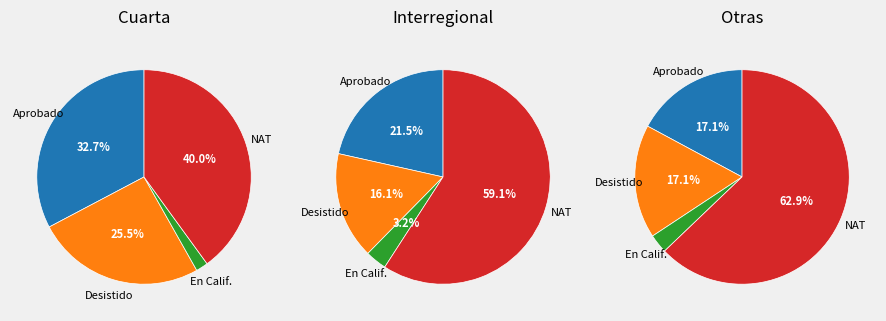

To the nearest percent, what is the combined percentage of Desistido and En Calificación?

22%